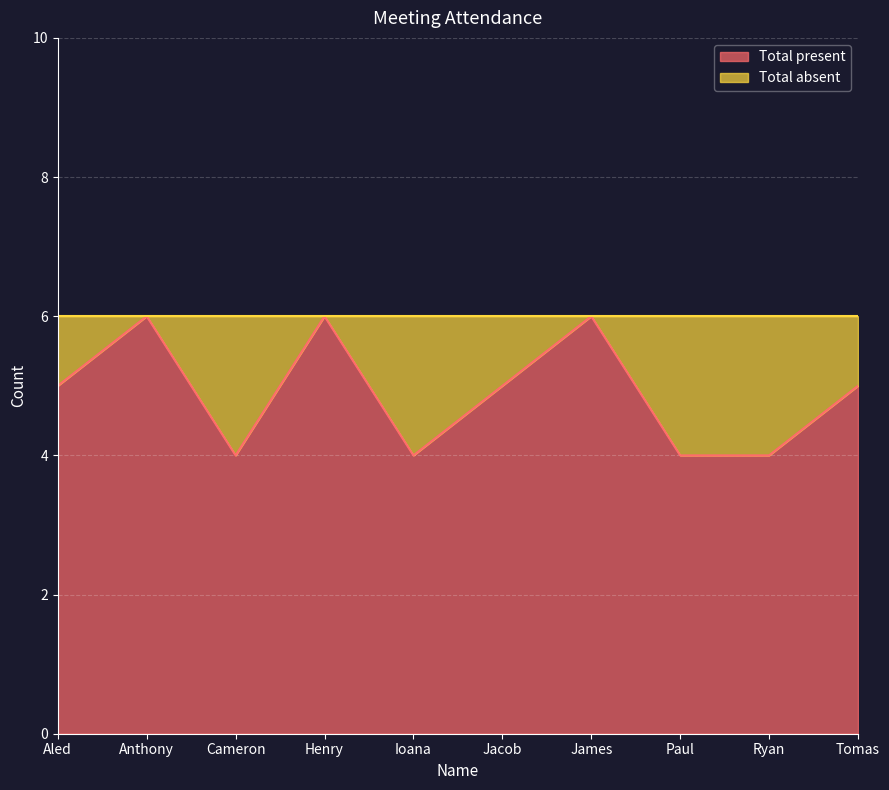

What is the ratio of the value at Henry to the value at Jacob?

1.2